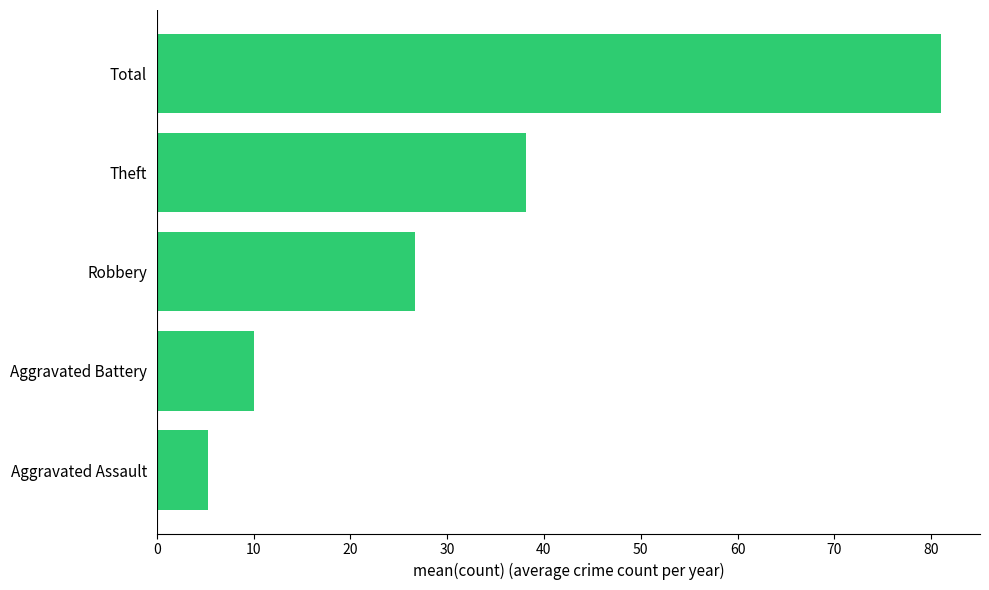

What is the average value?

32.2